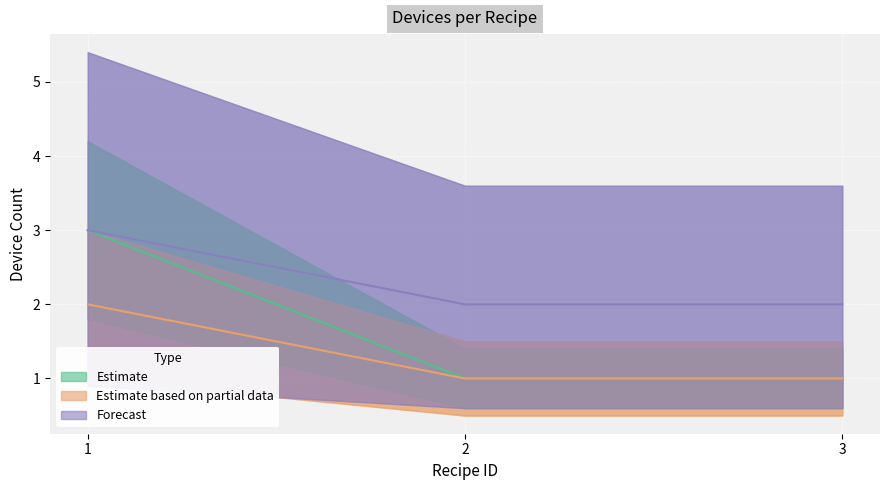

At how many categories does at least one series exceed 2?

1